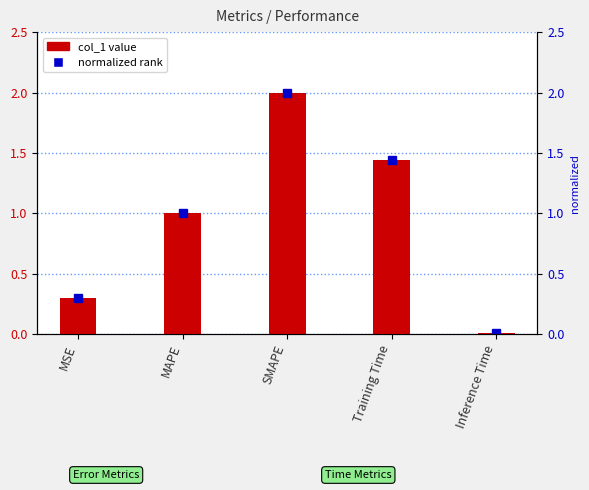

What is the label of the 3rd bar from the left?

SMAPE